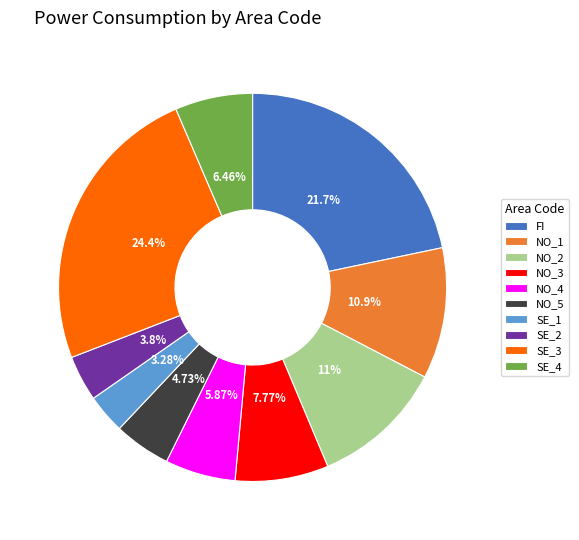

Does SE_2 represent more than half of the total?

No